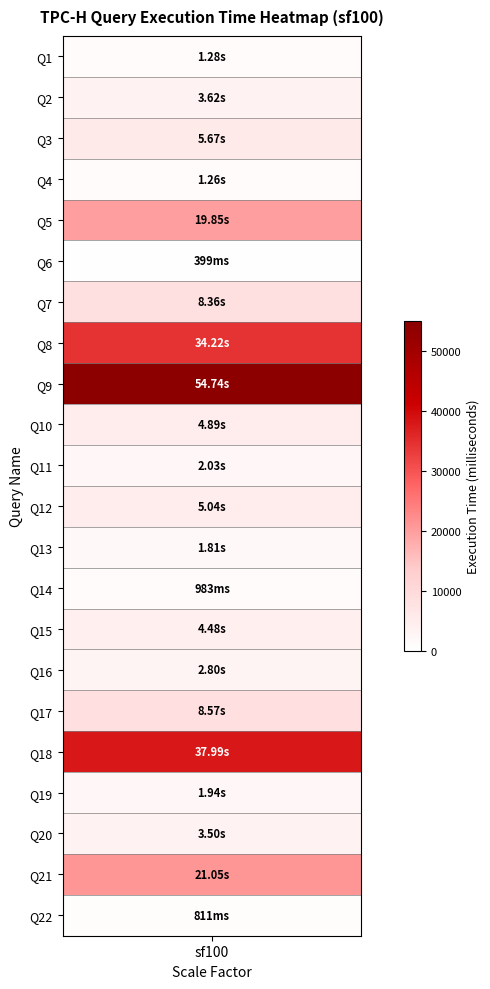

Reading left to right, list all the values displayed in this chart.

Q1=1280	Q2=3620	Q3=5670	Q4=1260	Q5=19850	Q6=399	Q7=8360	Q8=34220	Q9=54740	Q10=4890	Q11=2029	Q12=5040	Q13=1810	Q14=983	Q15=4480	Q16=2800	Q17=8570	Q18=37990	Q19=1940	Q20=3500	Q21=21050	Q22=811